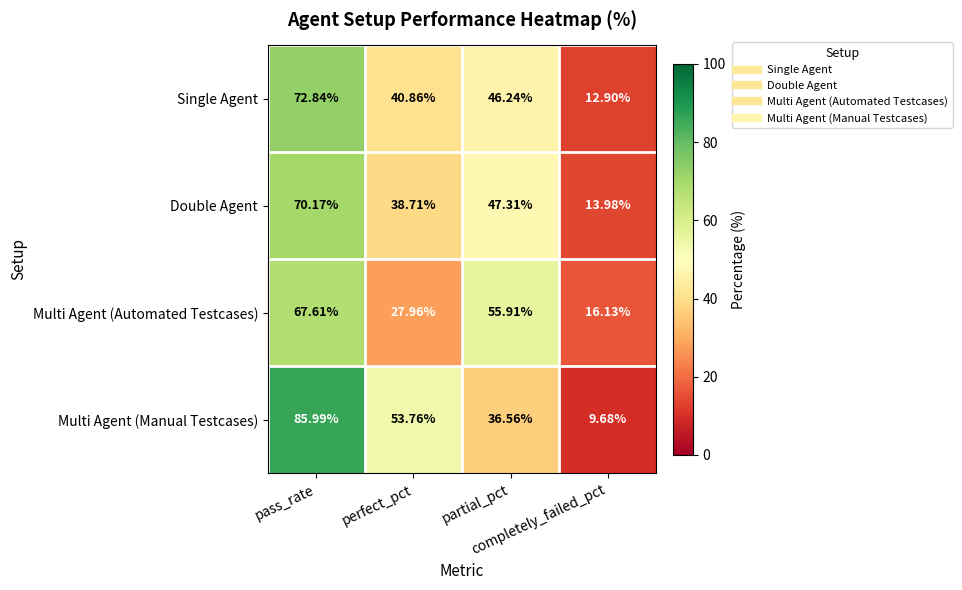

Which series has the largest total across all categories?

Multi Agent (Manual Testcases)